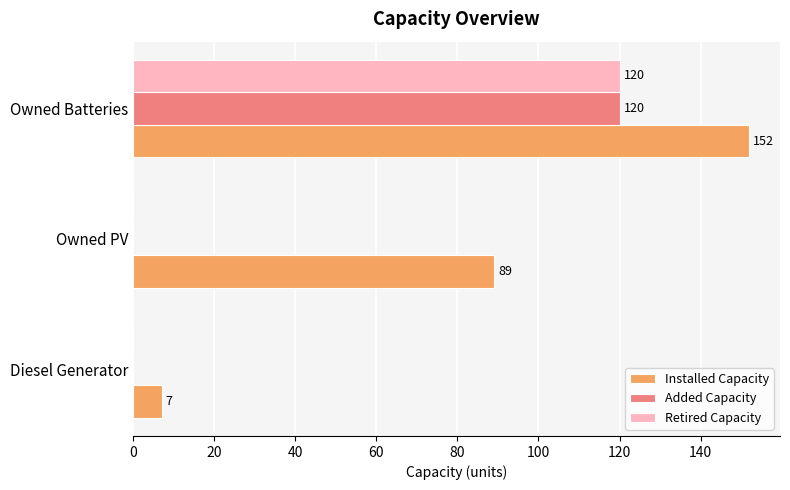

Is the value of Installed Capacity at Diesel Generator greater than the value of Added Capacity at Owned Batteries?

No